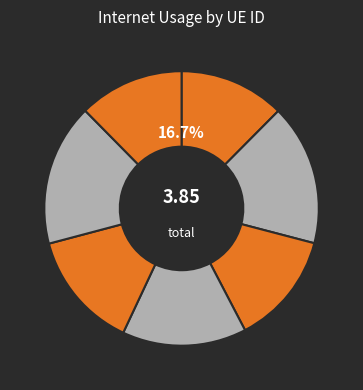

True or false: 325113 accounts for 20% of the total.

False